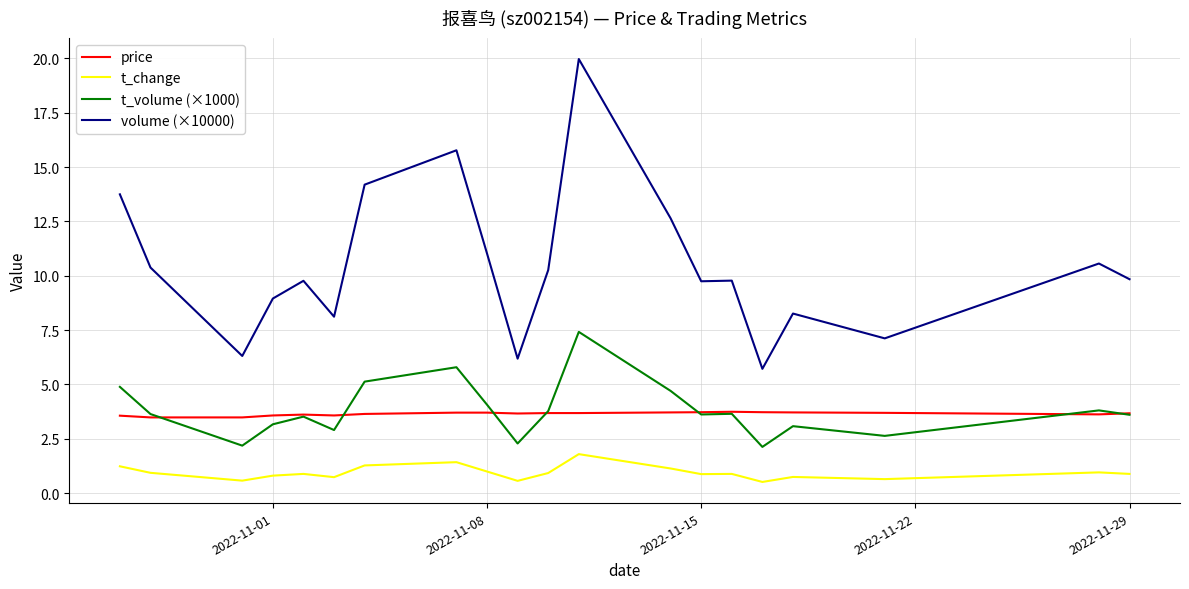

True or false: t_volume (×1000) and volume (×10000) intersect in this chart.

False